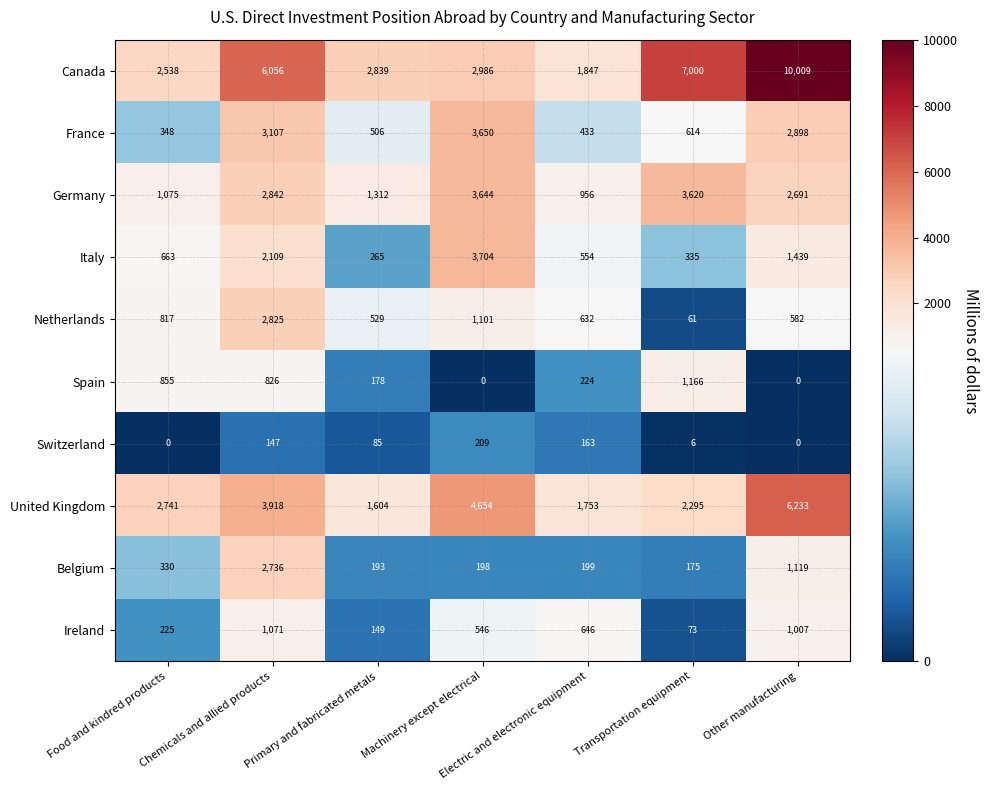

Where does the Spain series first go above 224?

Food and kindred products